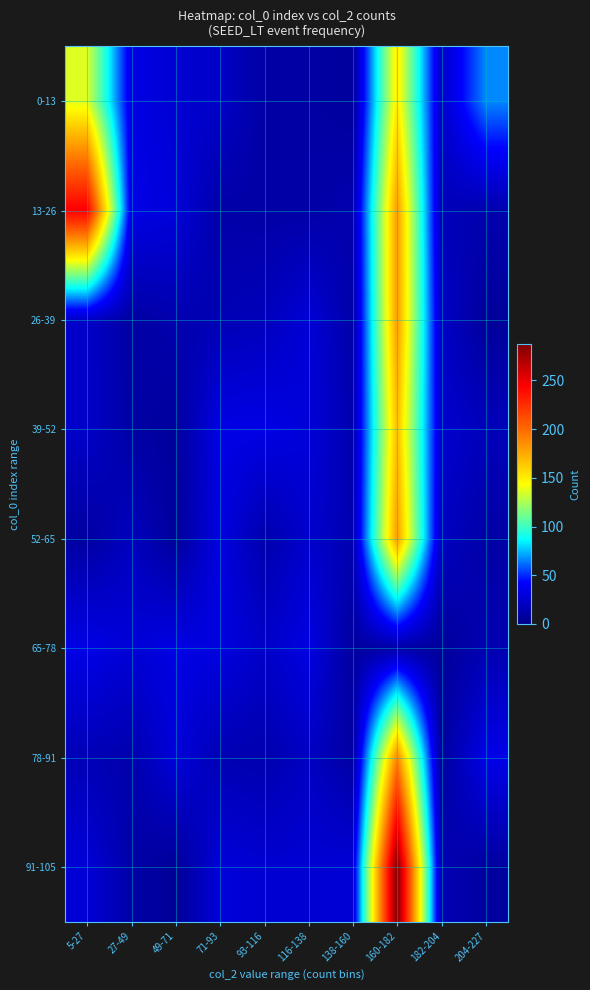

Between 71-93 and 160-182, which is larger?

160-182